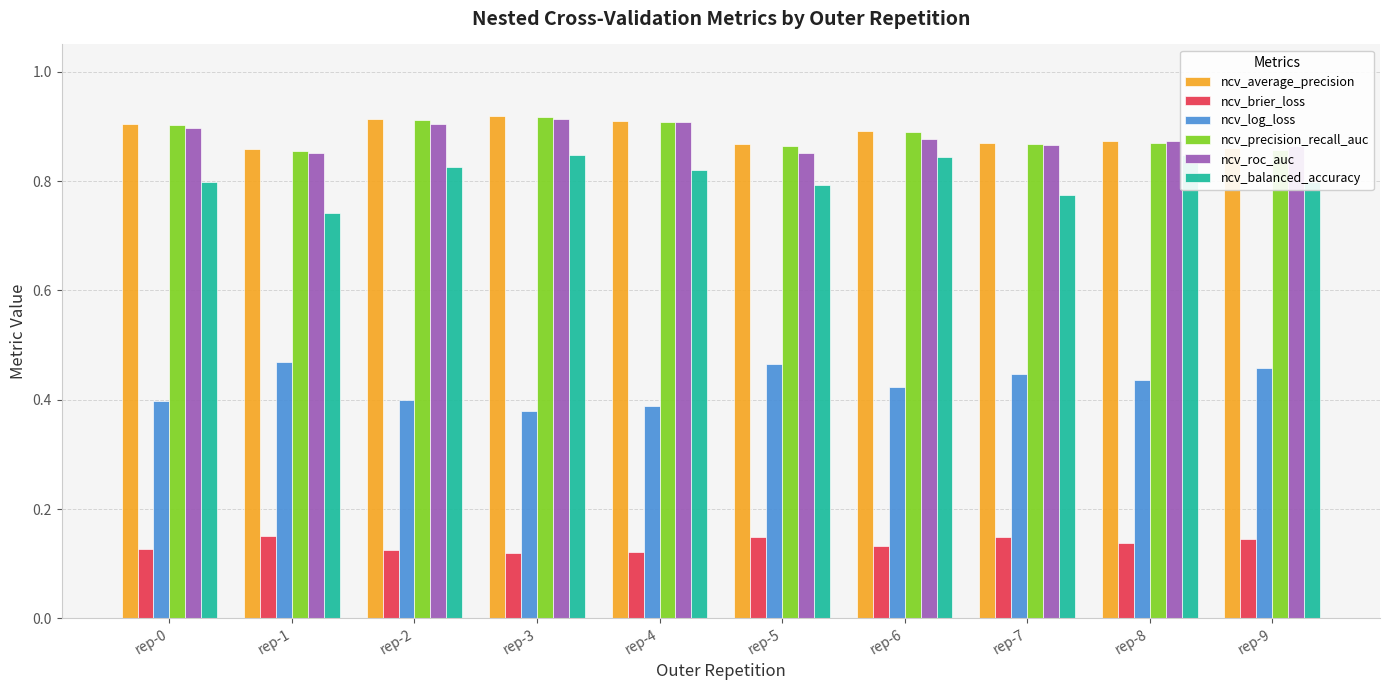

What is the maximum value shown in the chart?

0.9